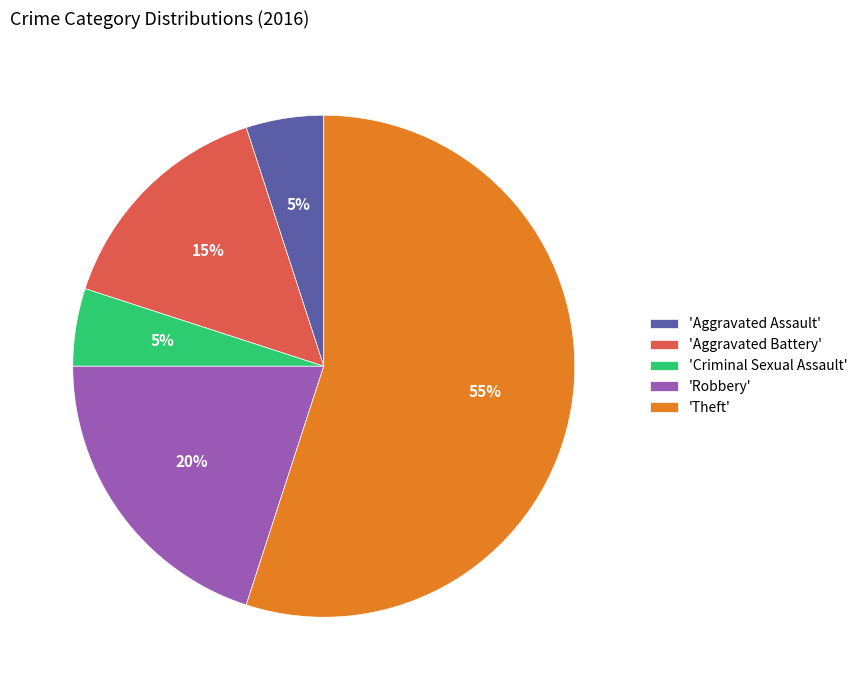

To the nearest percent, what is the difference between the largest and smallest slice percentages?

50%